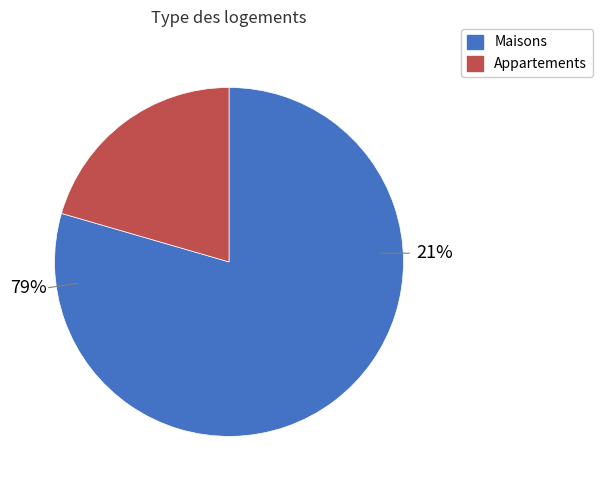

Is 24 the majority of the pie?

No